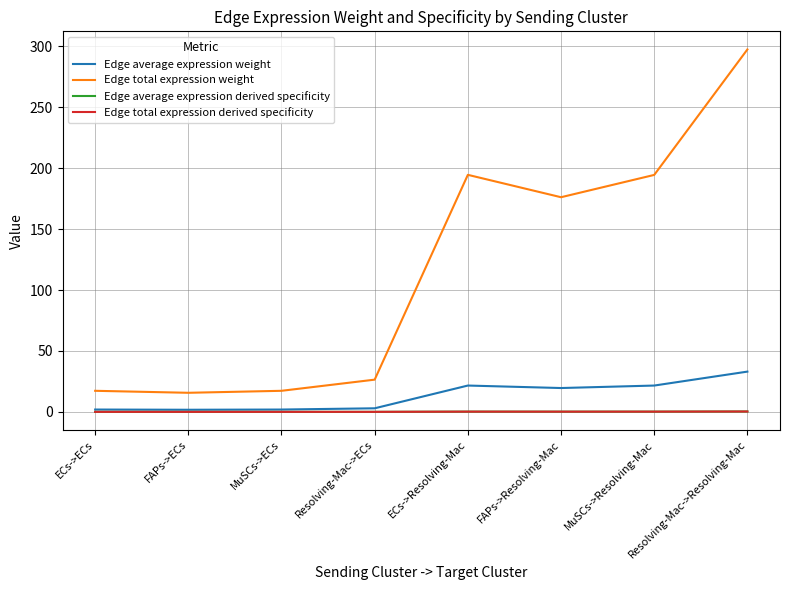

Where is the first local minimum for Edge average expression weight?

FAPs->ECs